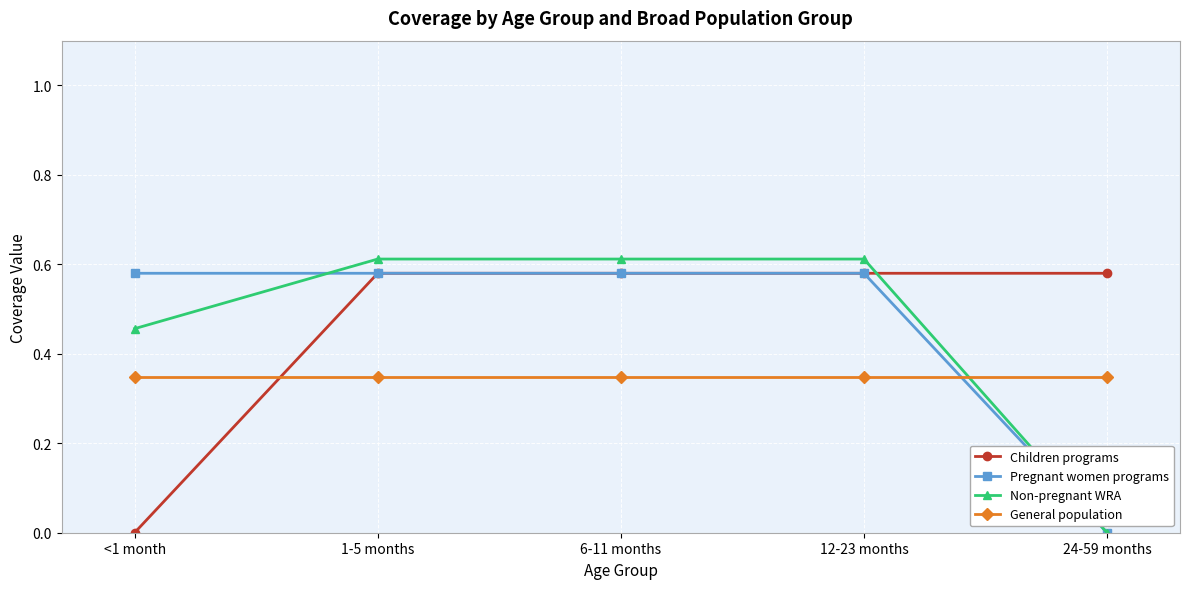

The value of Pregnant women programs at 6-11 months is 0.9. True or false?

False